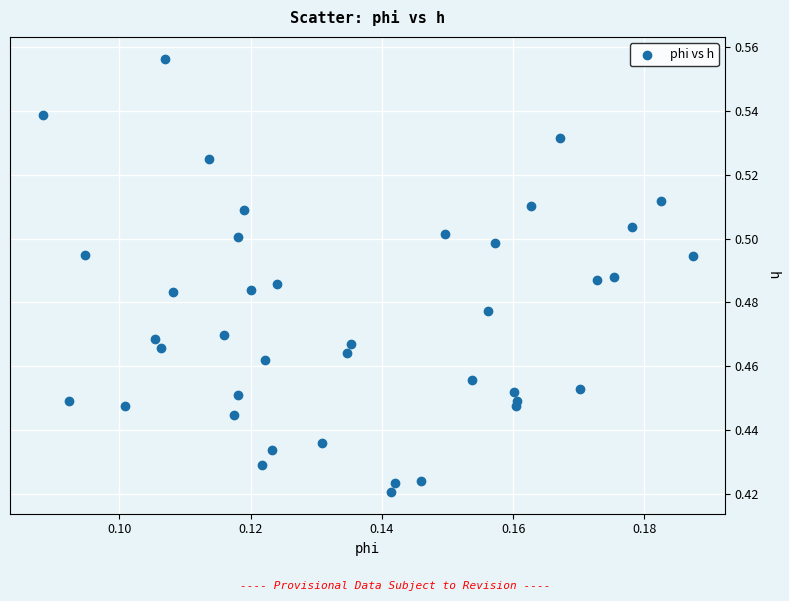

How many points are shown in the scatter plot?

40